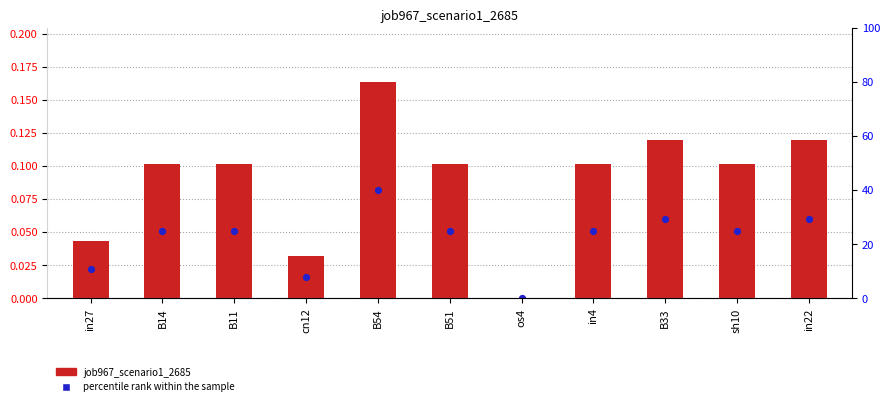

Which series reaches the minimum Y coordinate?

job967_scenario1_2685